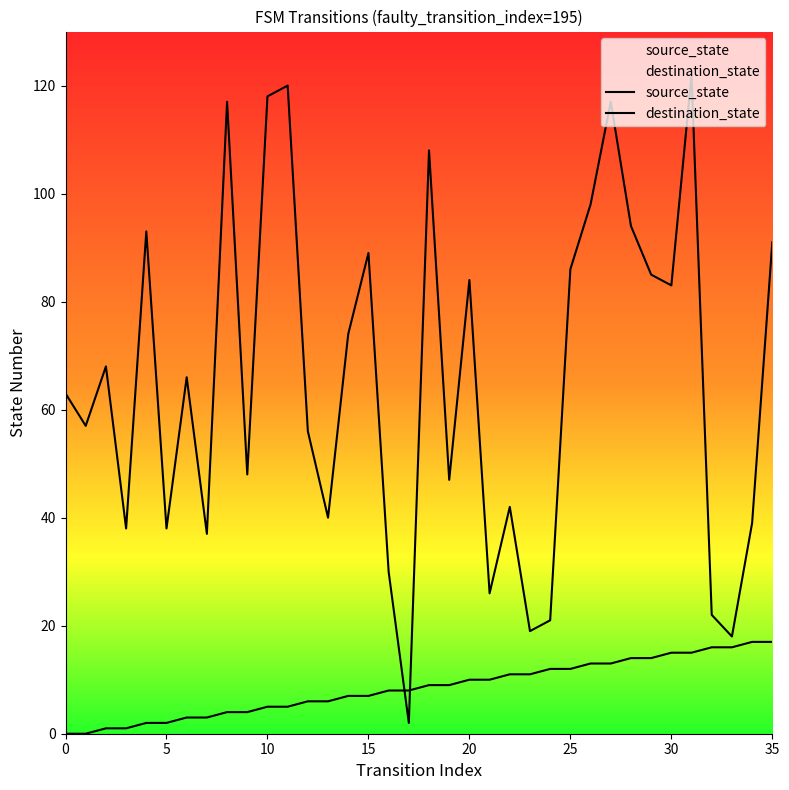

Is the value of source_state at 8 greater than the value of destination_state at 32?

No